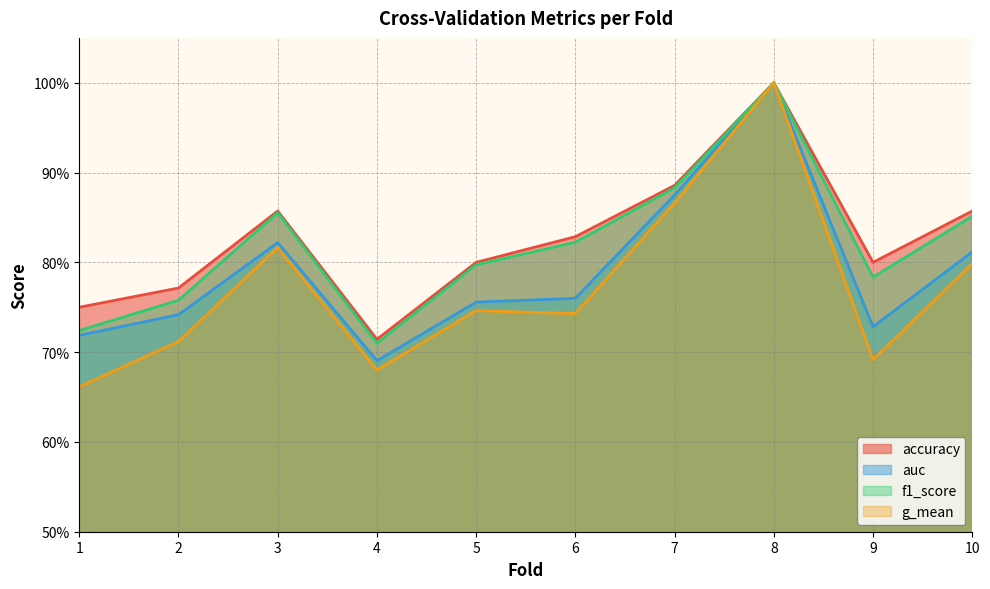

What is the average value of the g_mean series?

0.8